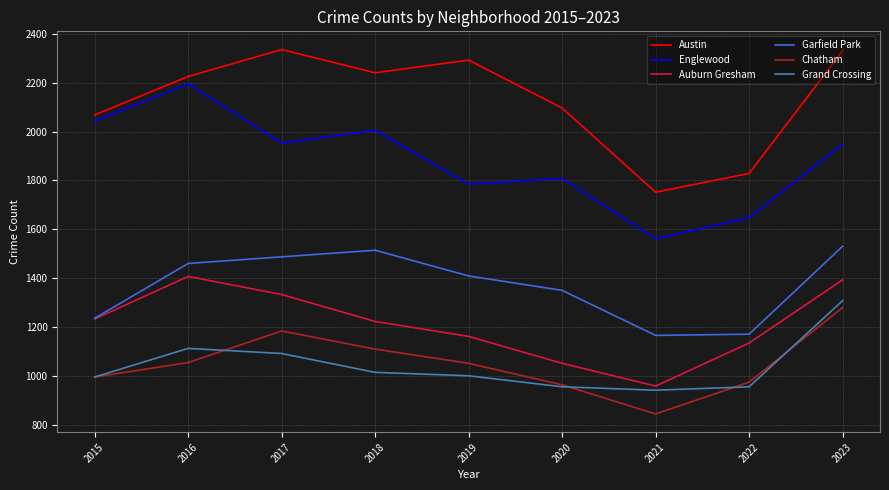

Where is the first local minimum for Grand Crossing?

2021